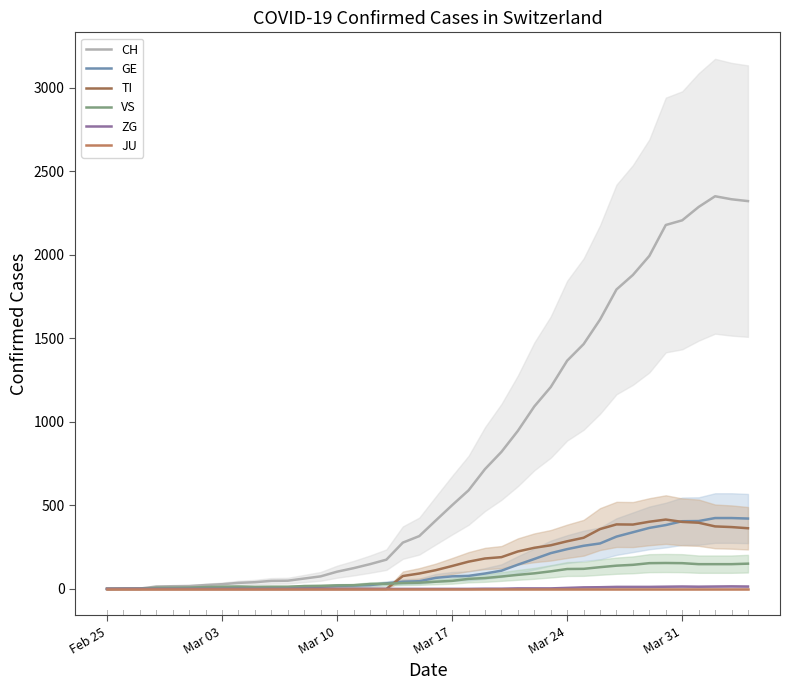

Which series has the largest range (max minus min)?

CH